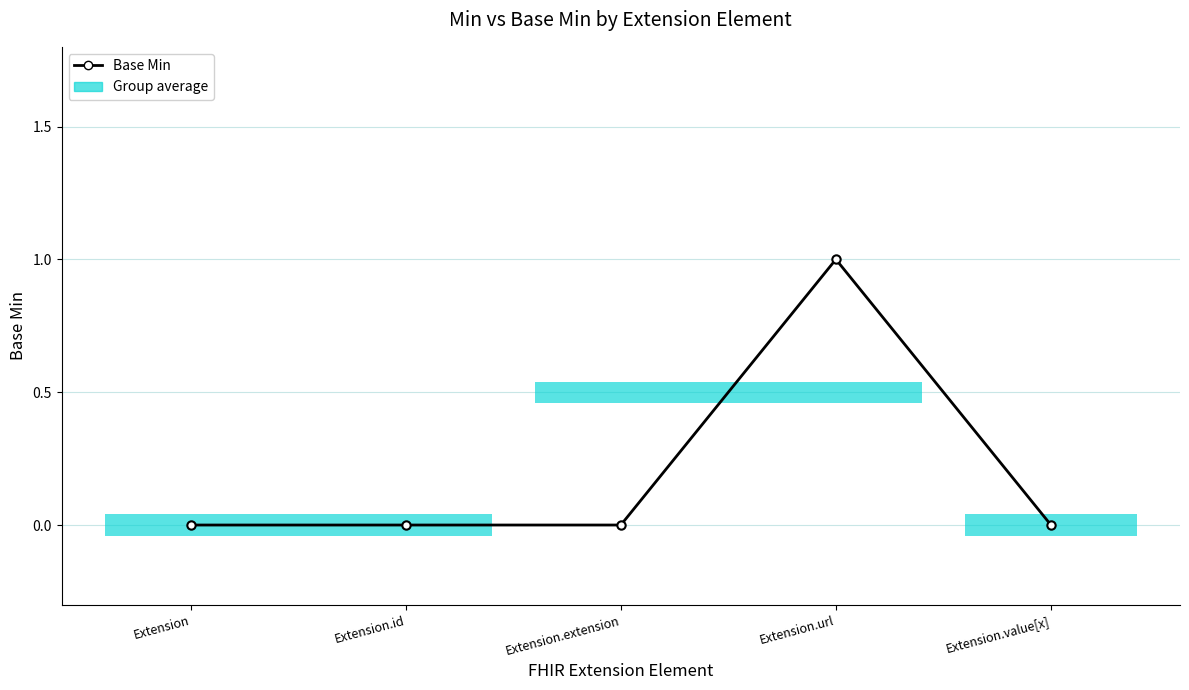

Reading right to left, what are all the values shown in this chart?

Extension.value[x]=0	Extension.url=1	Extension.extension=0	Extension.id=0	Extension=0